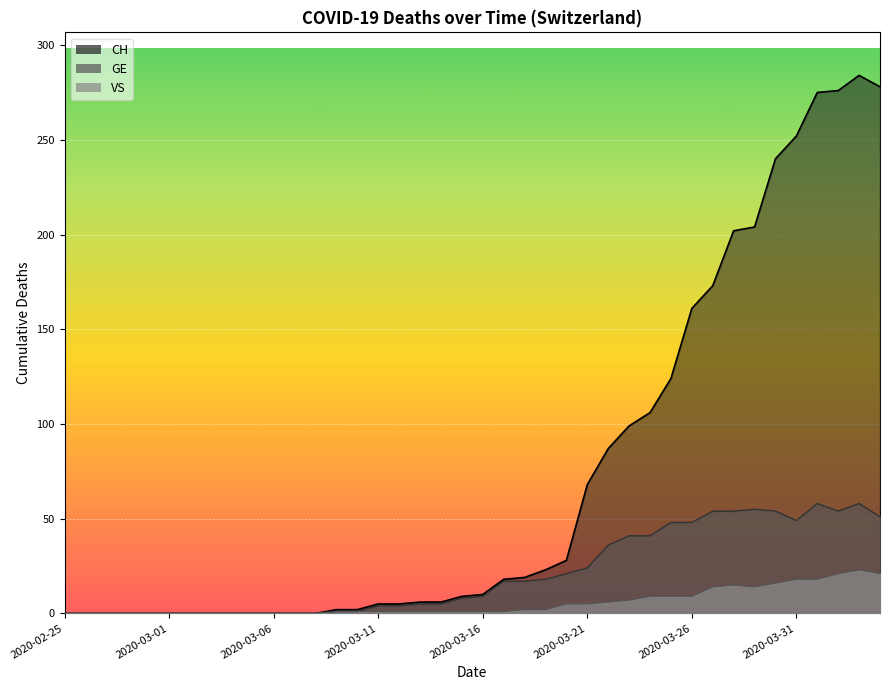

Which category has the lowest value in the GE series?

2020-02-25